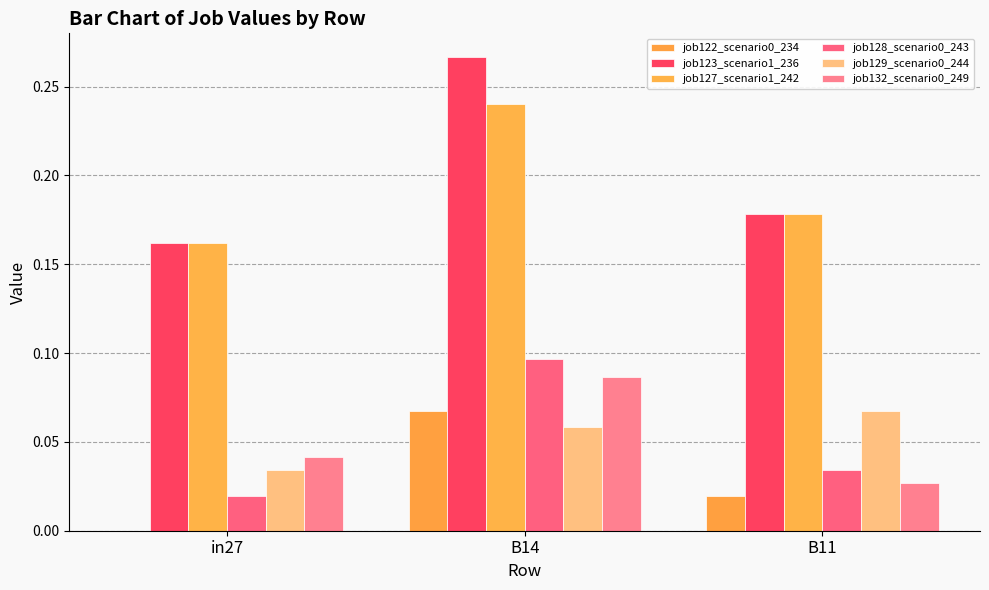

How many distinct data groups are displayed?

6